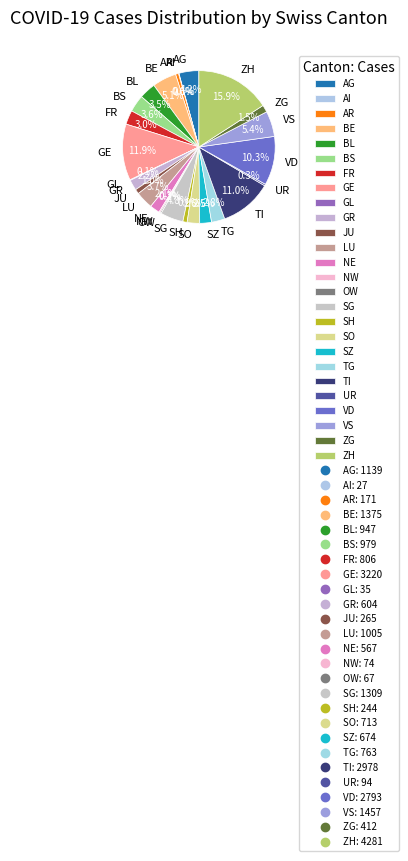

Between LU and UR, which is larger?

LU